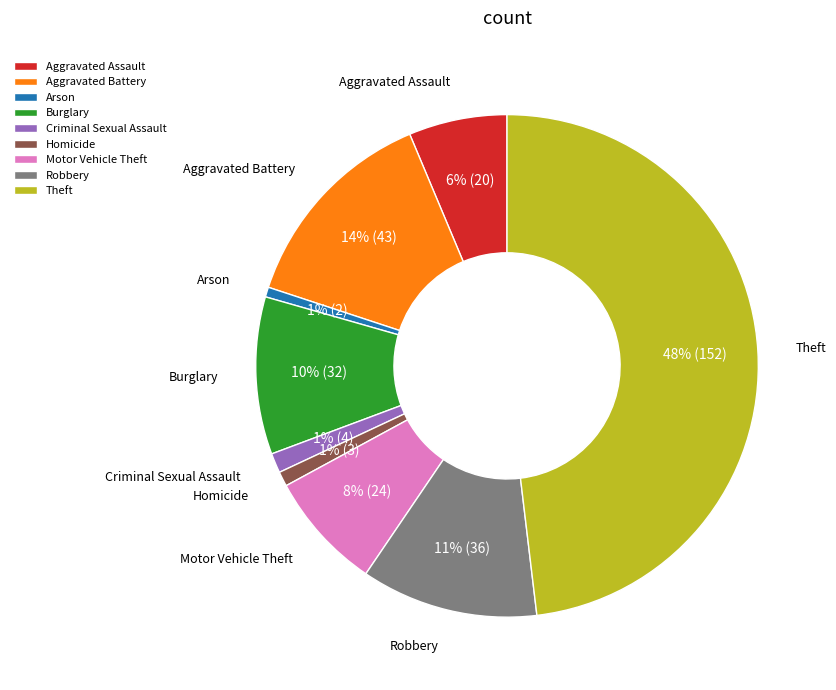

To the nearest percent, what is the average slice percentage?

11%